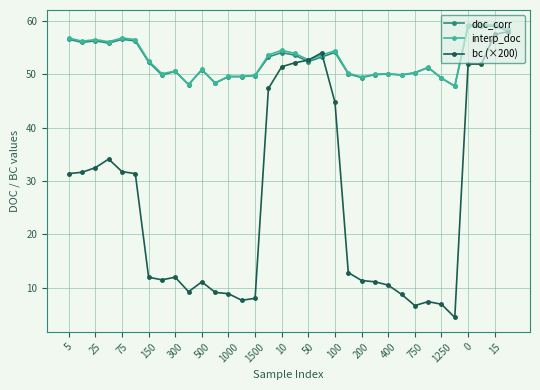

What is the minimum value for bc (×200)?

4.4